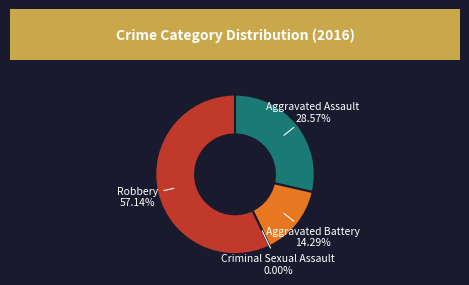

Which slice represents more than half of the pie?

Robbery